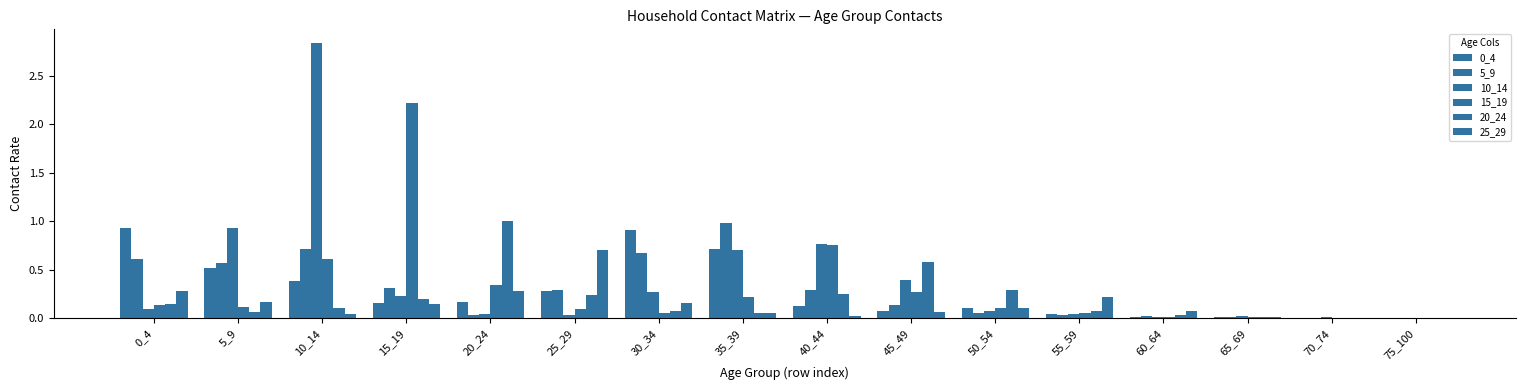

How many categories are shown in the chart?

16